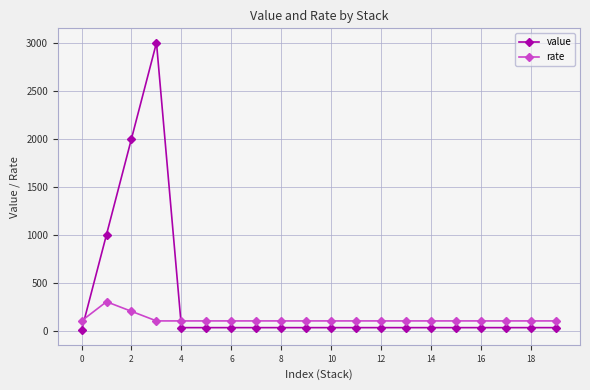

What is the value of the rate point at the 3rd from the left?

200